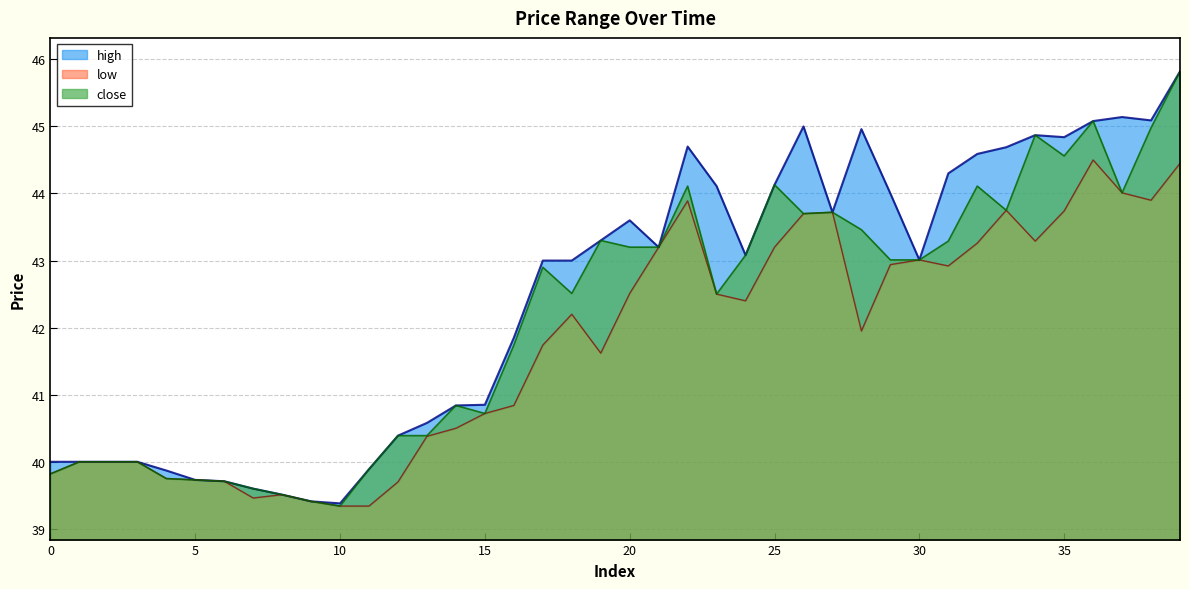

Which series has the largest range (max minus min)?

close